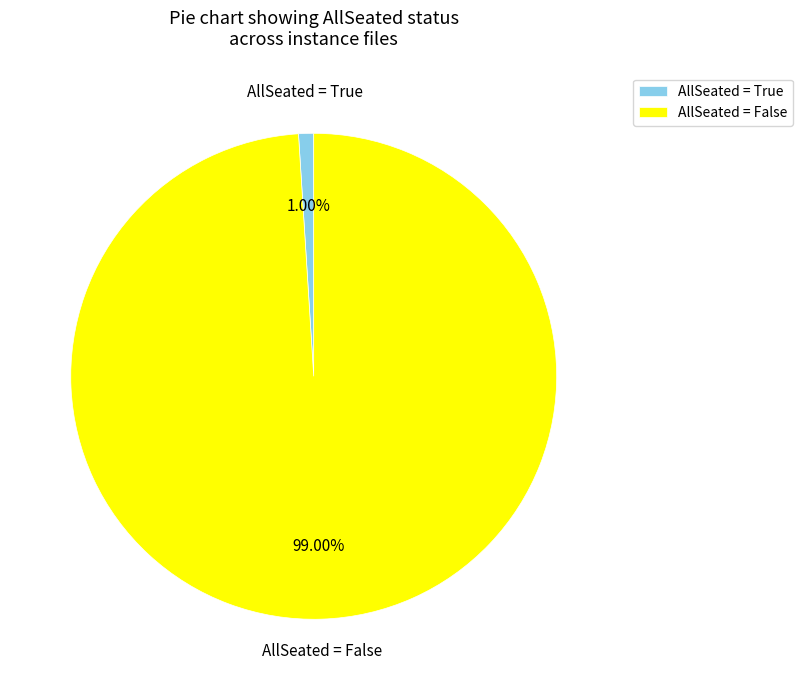

Combined, do AllSeated = True and AllSeated = False account for over 50%?

Yes